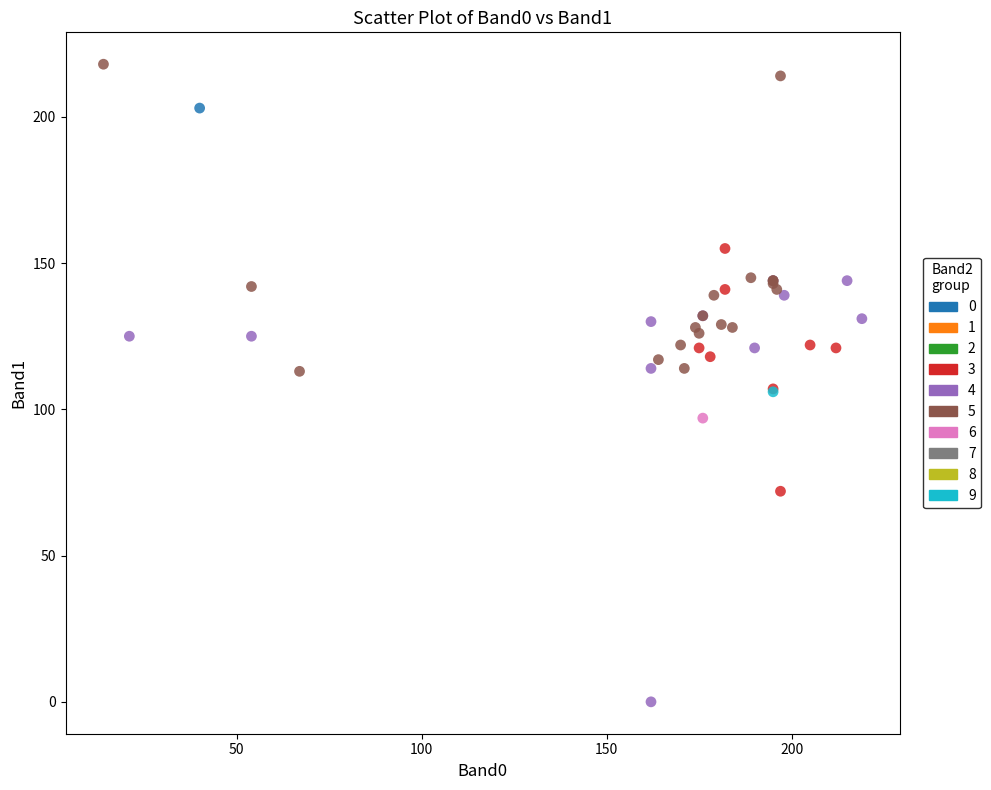

Which series reaches the minimum Y coordinate?

4